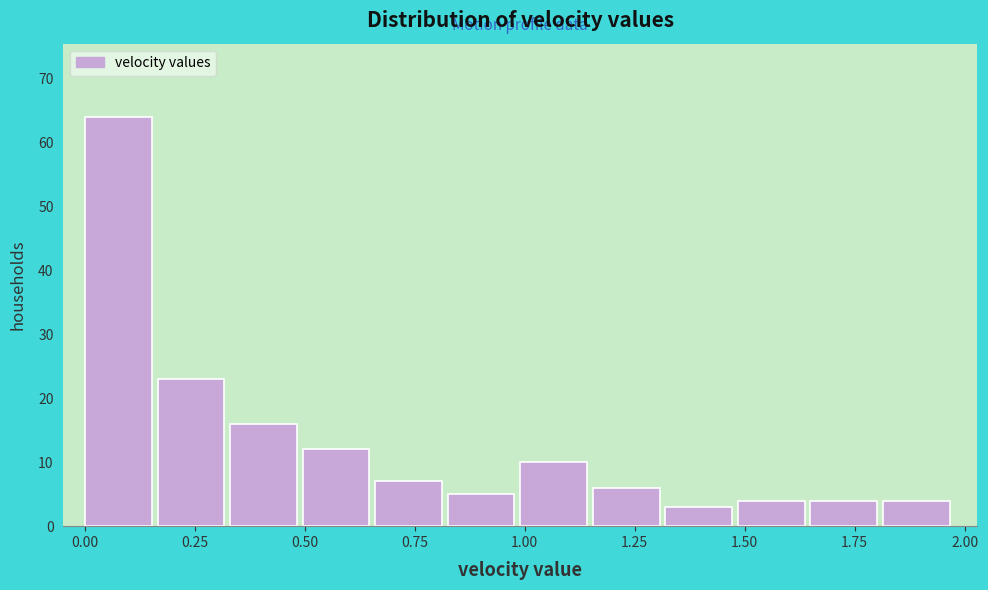

Around what value on the x-axis is the tallest bar? Give the approximate position of its centre, as read against the axis.

0.10